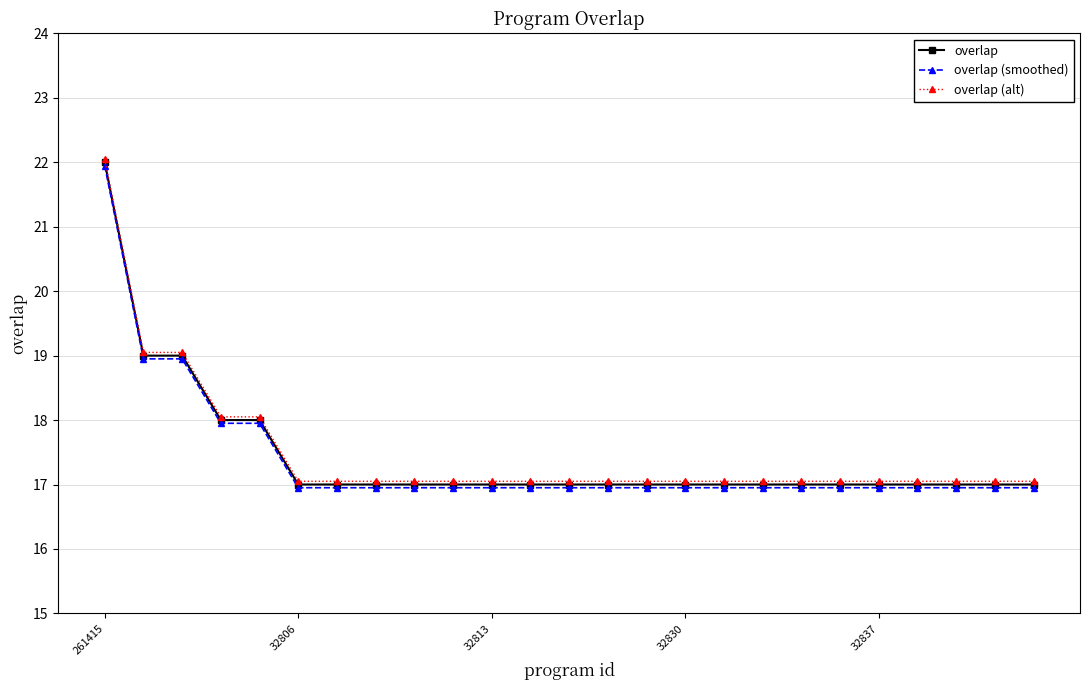

Does the chart have visible grid lines?

Yes